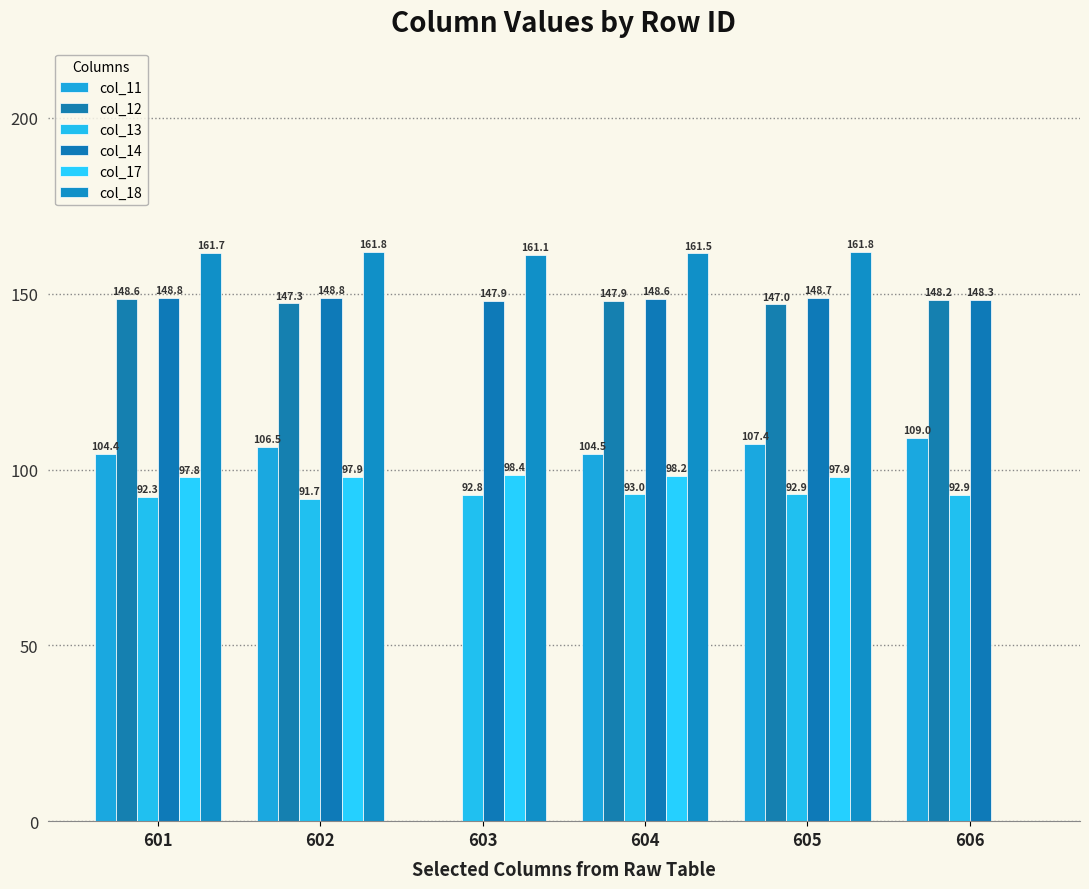

Is the value of col_17 at 604 greater than the value of col_14 at 601?

No